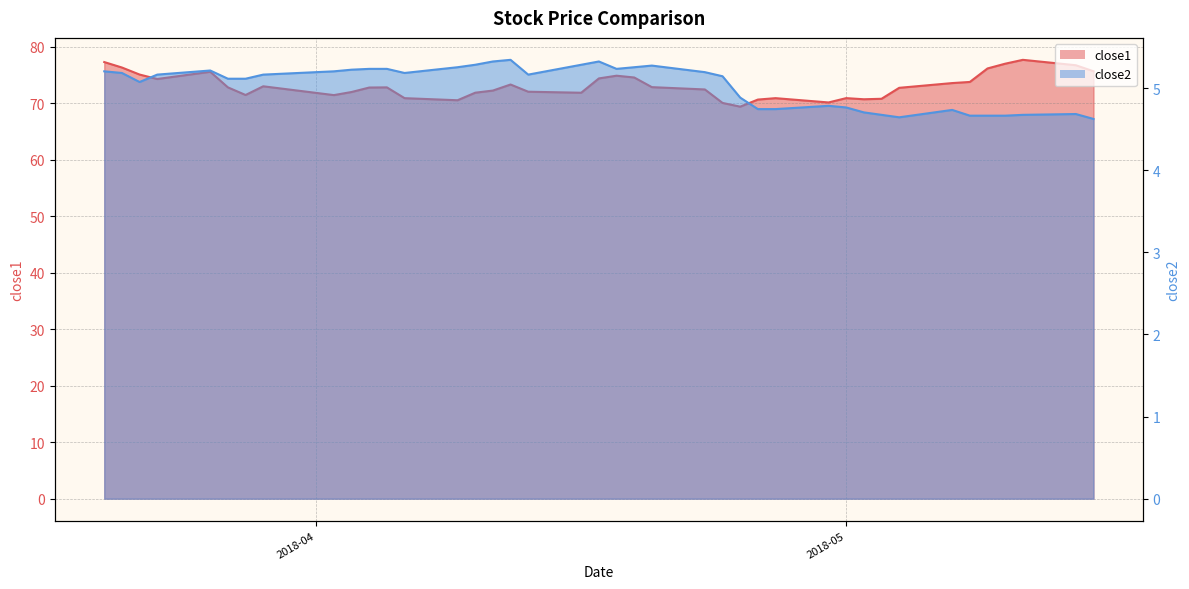

Reading left to right, list all the values displayed in this chart.

close1: 77.3	76.3	75.1	74.3	75.6	72.8	71.5	73.0	71.4	72.0	72.8	72.8	70.9	70.5	71.9	72.2	73.3	72.0	71.9	74.4	74.9	74.6	72.9	72.4	70.1	69.4	70.7	70.9	70.1	70.9	70.7	70.8	72.7	73.6	73.8	76.2	77.0	77.7	76.7	75.7
close2: 5.2	5.2	5.1	5.2	5.2	5.1	5.1	5.2	5.2	5.2	5.2	5.2	5.2	5.3	5.3	5.3	5.3	5.2	5.3	5.3	5.2	5.3	5.3	5.2	5.1	4.9	4.7	4.7	4.8	4.8	4.7	4.7	4.6	4.7	4.7	4.7	4.7	4.7	4.7	4.6